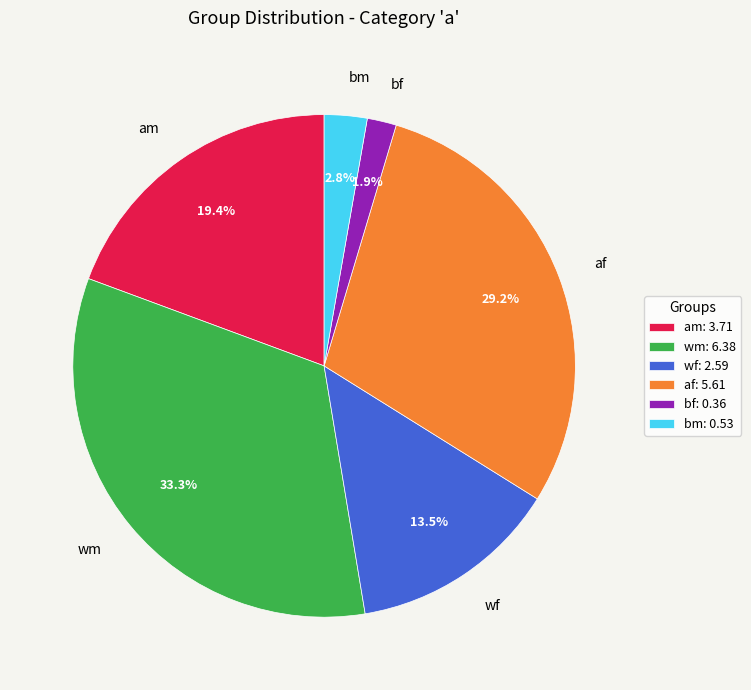

Does wf represent more than half of the total?

No